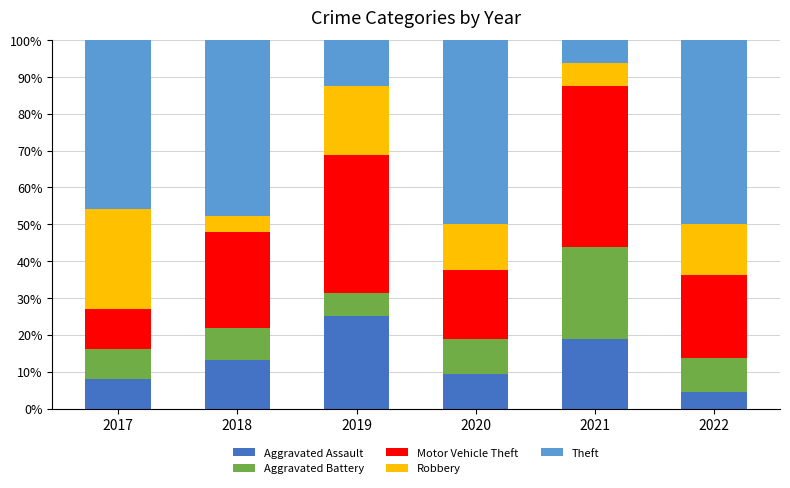

Does the chart contain stacked bars?

Yes